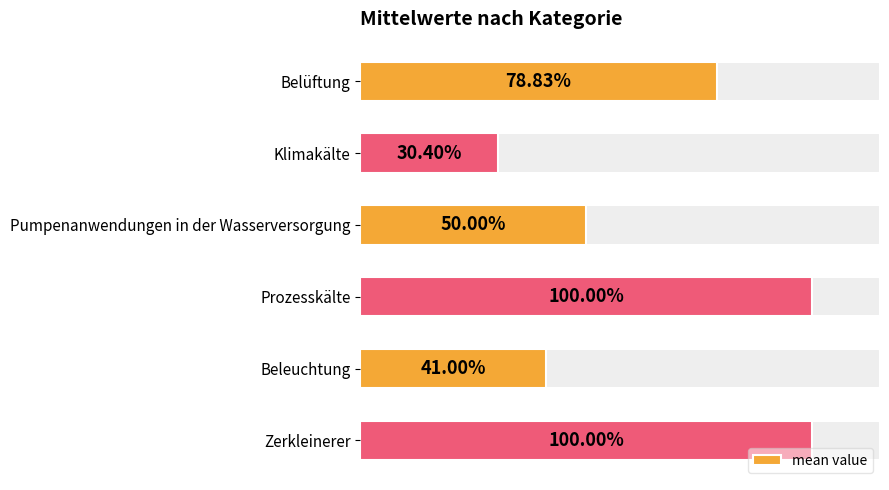

The chart shows a value of 0.5 at Pumpenanwendungen in der Wasserversorgung. True or false?

True